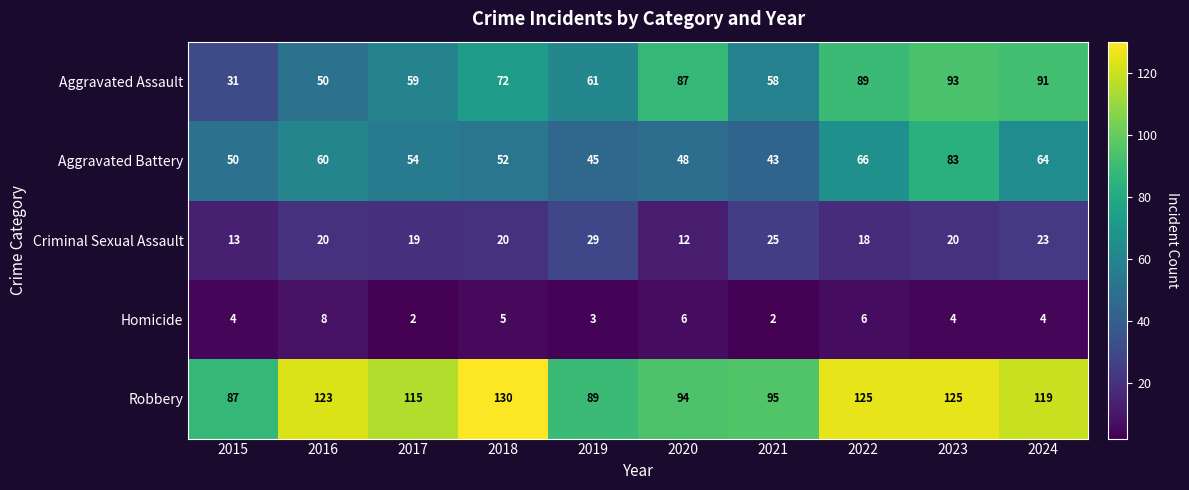

The value of Robbery at 2019 is 146. True or false?

False